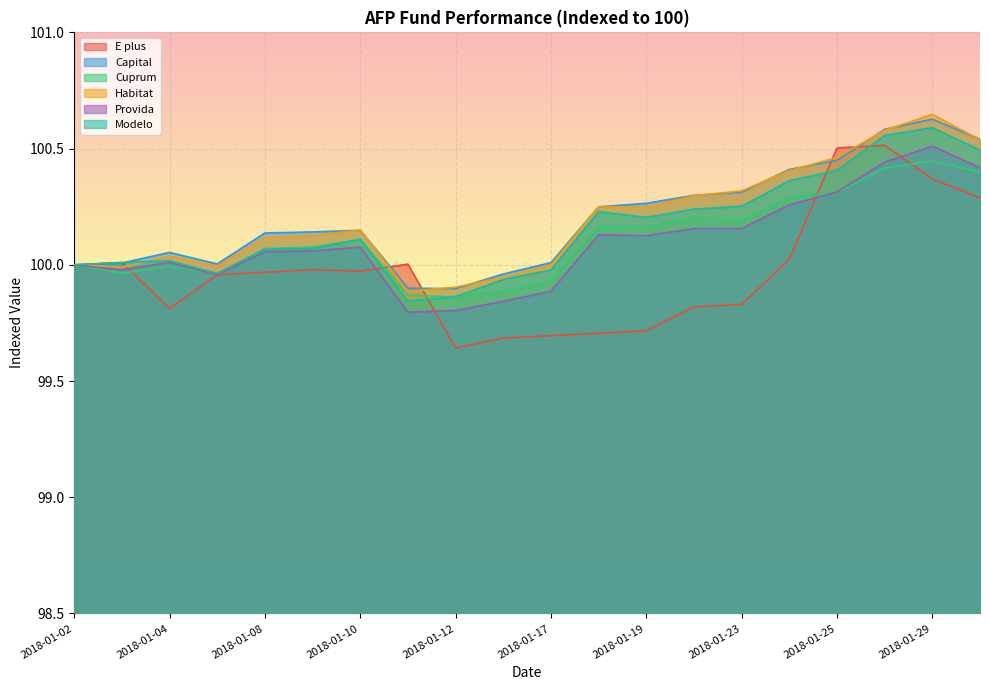

Is the value of Provida at 2018-01-26 greater than the value of Habitat at 2018-01-10?

Yes